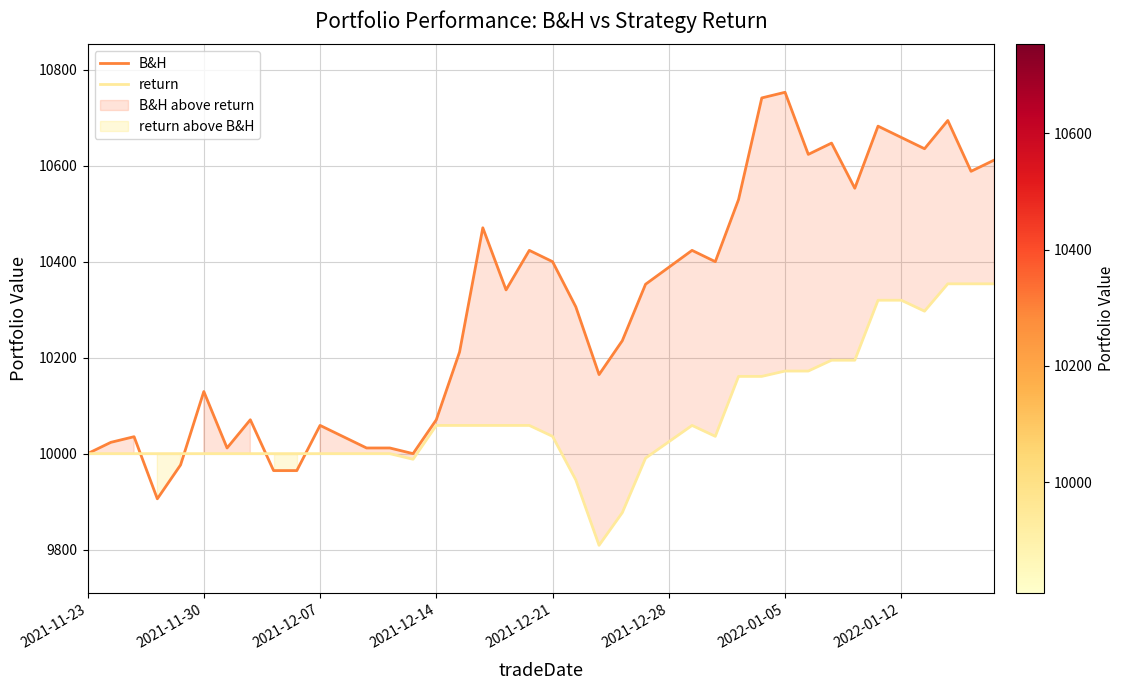

Reading left to right, extract all data points from this chart.

B&H: 10000.0	10023.5	10035.3	9905.8	9976.5	10129.5	10011.8	10070.6	9964.7	9964.7	10058.9	10035.3	10011.8	10011.8	10000.0	10070.6	10211.9	10470.8	10341.3	10423.7	10400.2	10306.0	10164.8	10235.4	10353.1	10388.4	10423.7	10400.2	10529.6	10741.5	10753.3	10623.8	10647.4	10553.2	10682.7	10659.1	10635.6	10694.4	10588.5	10612.0
return: 10000.0	10000.0	10000.0	10000.0	10000.0	10000.0	10000.0	10000.0	10000.0	10000.0	10000.0	10000.0	10000.0	10000.0	9988.2	10058.8	10058.8	10058.8	10058.8	10058.8	10036.1	9945.2	9808.9	9877.0	9990.6	10024.7	10058.8	10036.1	10161.0	10161.0	10172.2	10172.2	10194.7	10194.7	10319.8	10319.8	10297.0	10354.0	10354.0	10354.0